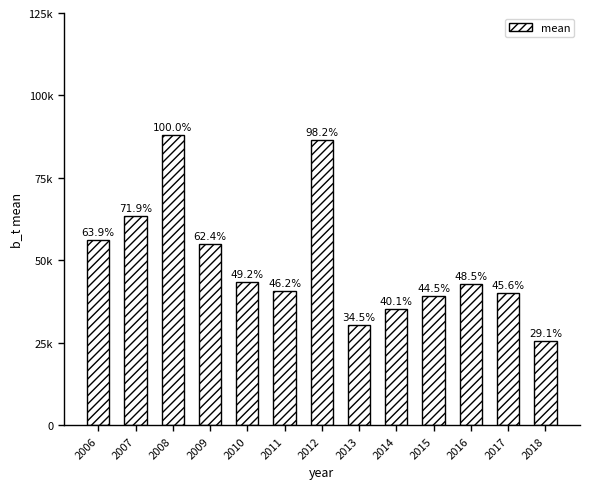

The value at 2008 is 88167.4. True or false?

True